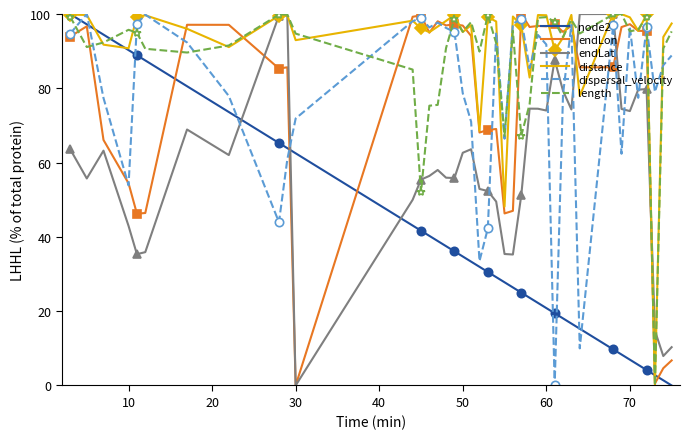

The endLat series shows 31.4 at 60. True or false?

False